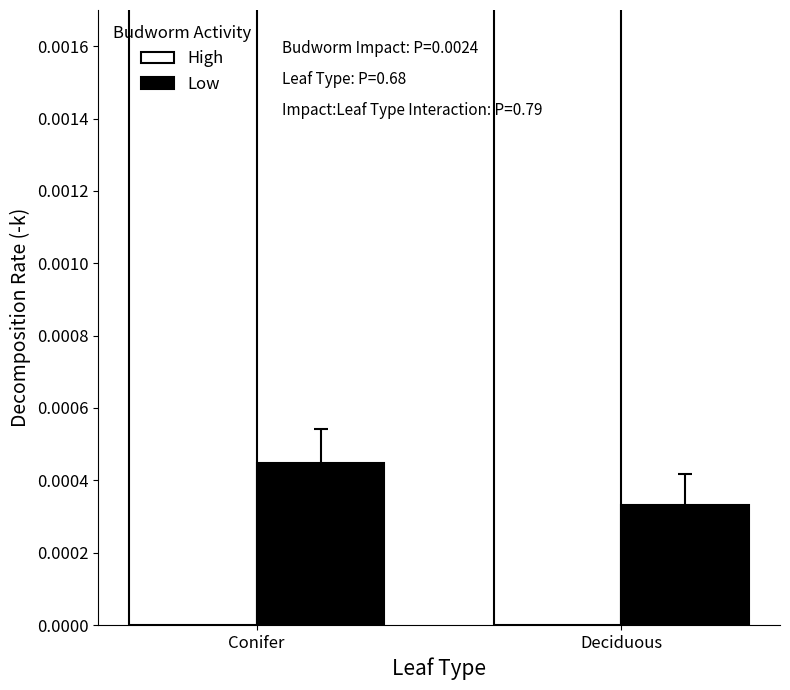

Are the bars horizontal?

No